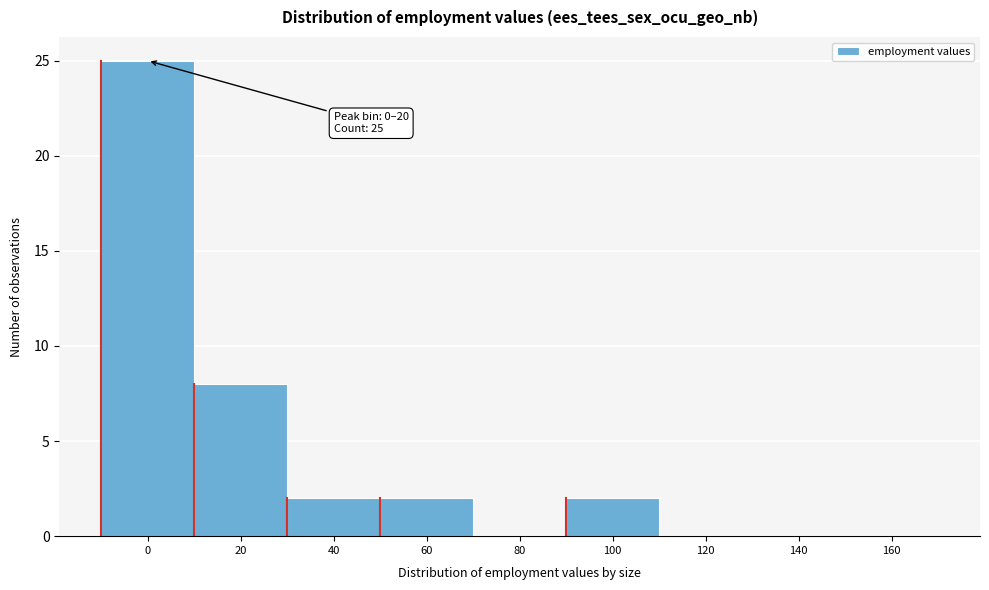

Reading left to right, list all the values displayed in this chart.

0=25	20=8	40=2	60=2	80=0	100=2	120=0	140=0	160=0